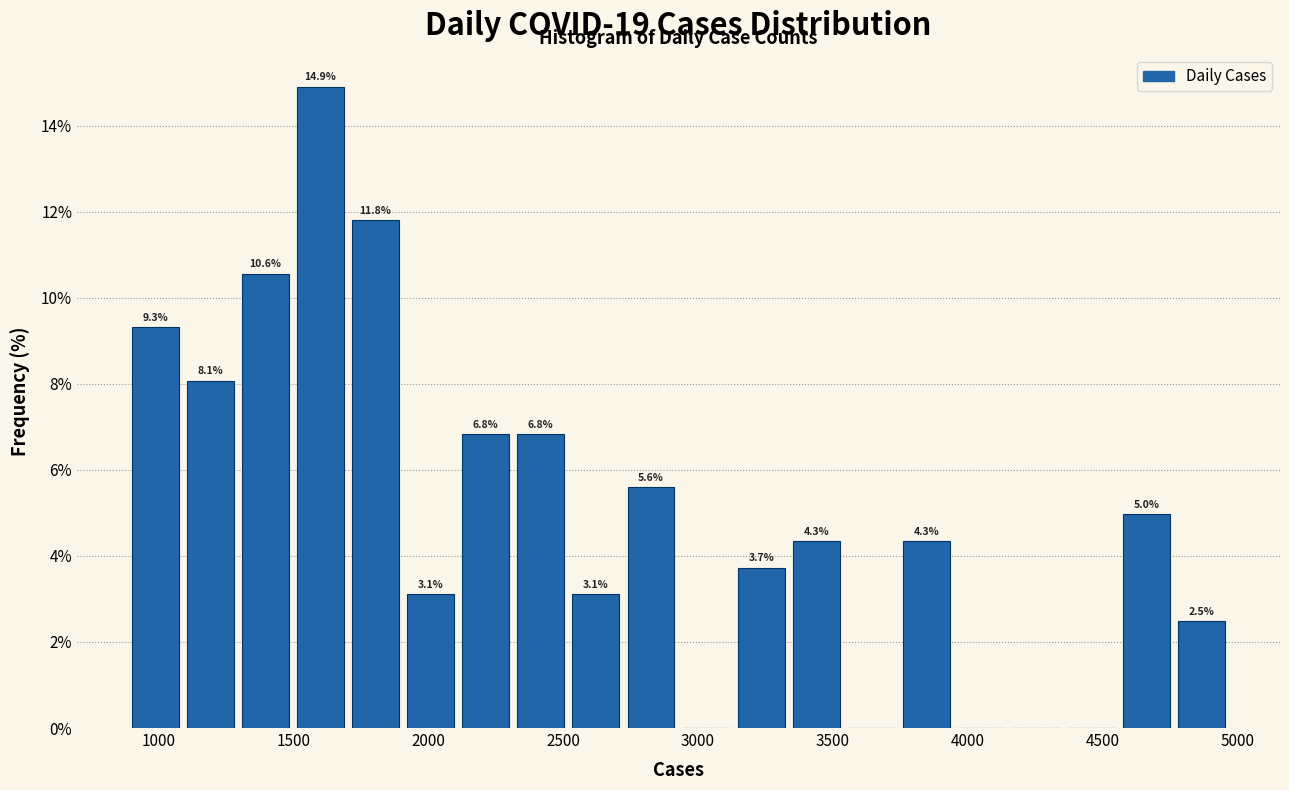

Which range on the x-axis has the tallest bar?

1500 to 1700